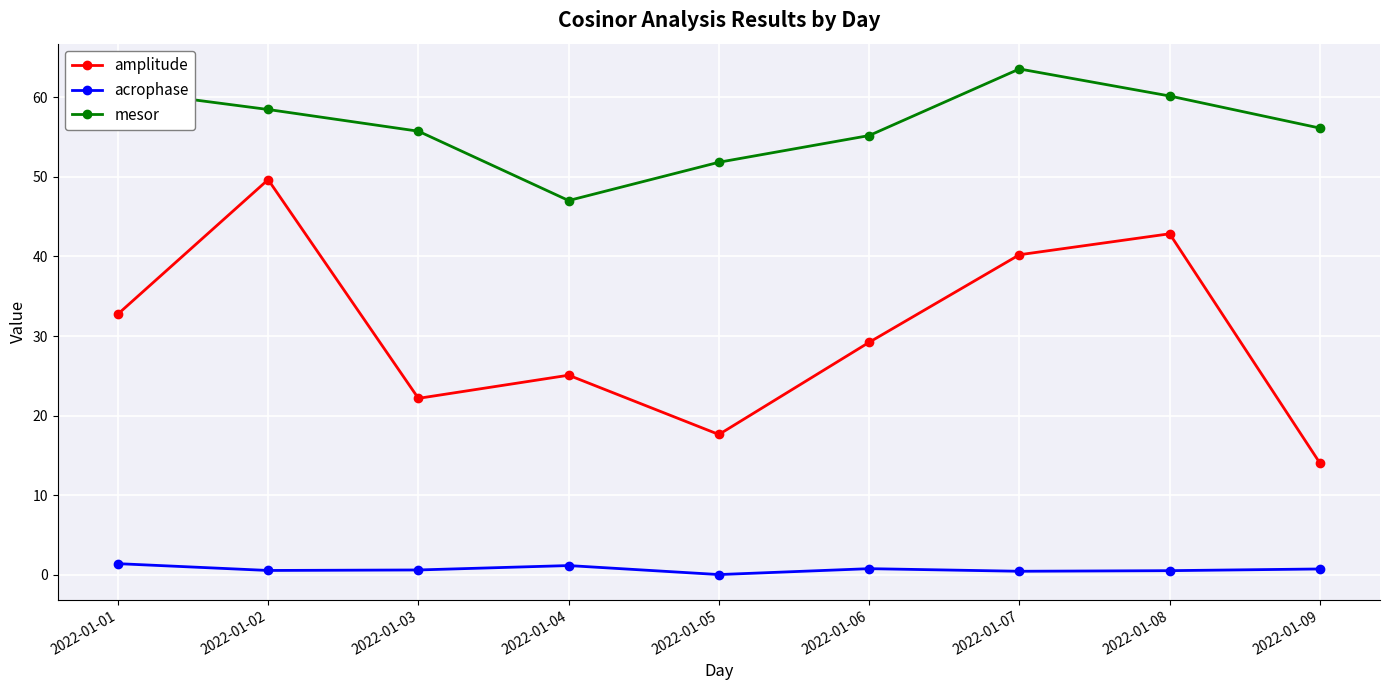

How many lines are shown in the chart?

3